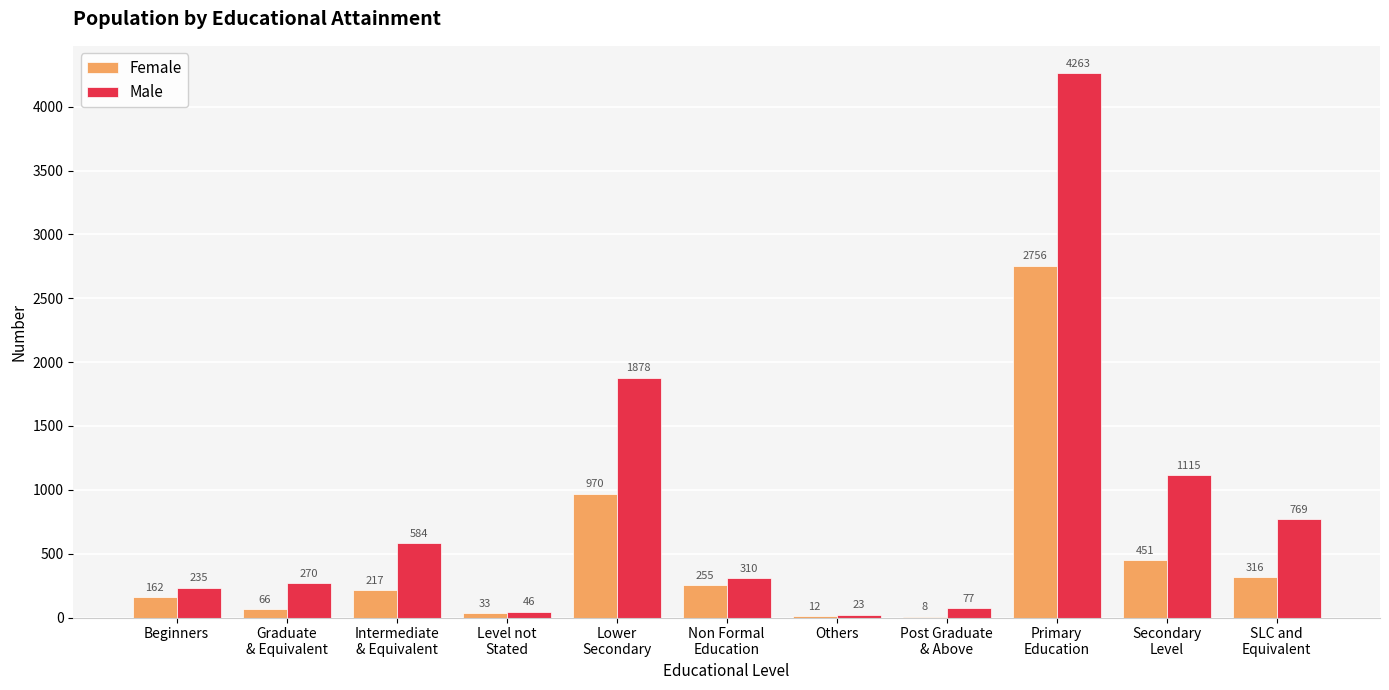

What is the sum of the Male values at Primary
Education and Non Formal
Education?

4573